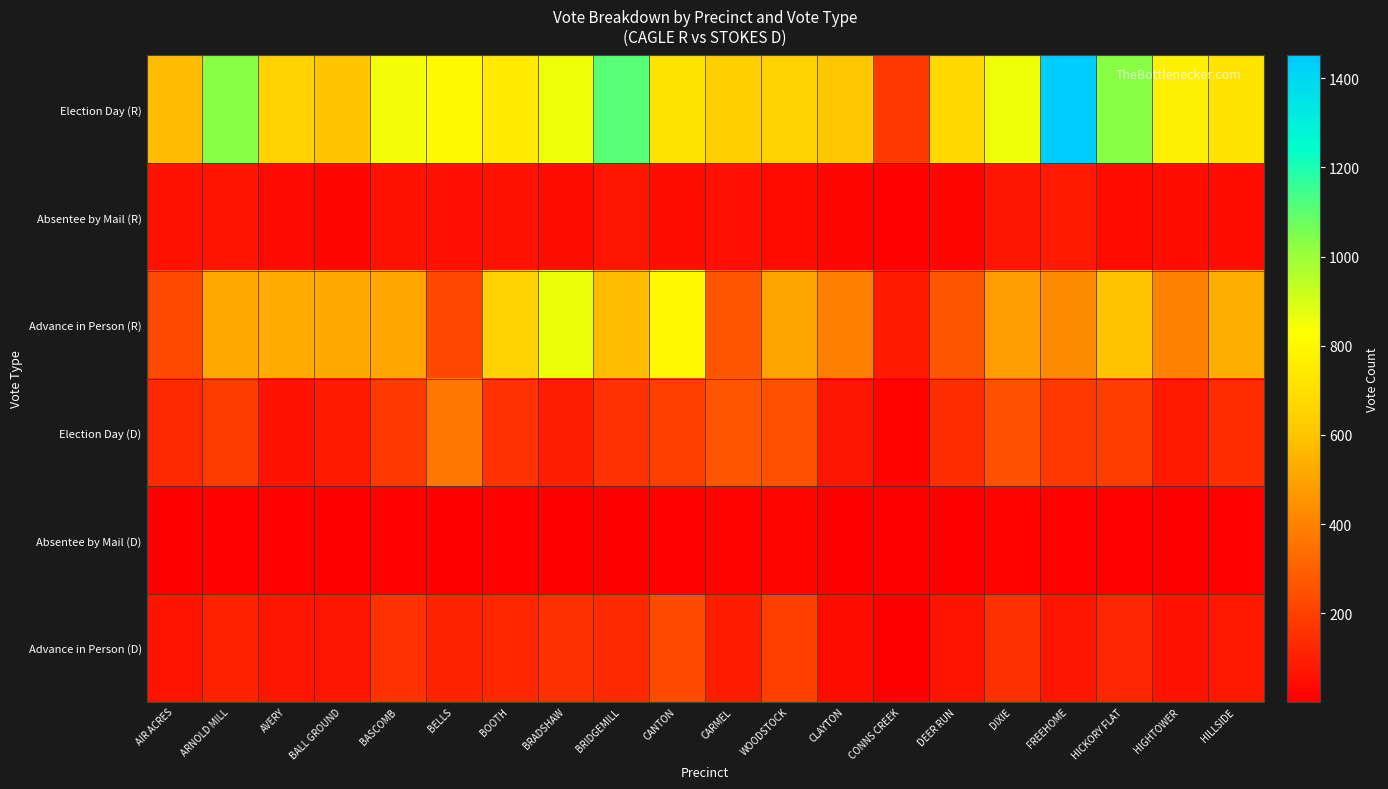

Reading right to left, extract all data points from this chart.

Election Day (R): HILLSIDE=723	HIGHTOWER=767	HICKORY FLAT=1036	FREEHOME=1451	DIXIE=855	DEER RUN=673	CONNS CREEK=176	CLAYTON=613	WOODSTOCK=644	CARMEL=641	CANTON=717	BRIDGEMILL=1106	BRADSHAW=852	BOOTH=747	BELLS=810	BASCOMB=847	BALL GROUND=605	AVERY=648	ARNOLD MILL=1034	AIR ACRES=577
Absentee by Mail (R): HILLSIDE=46	HIGHTOWER=52	HICKORY FLAT=39	FREEHOME=85	DIXIE=72	DEER RUN=26	CONNS CREEK=11	CLAYTON=27	WOODSTOCK=39	CARMEL=57	CANTON=50	BRIDGEMILL=75	BRADSHAW=47	BOOTH=61	BELLS=58	BASCOMB=64	BALL GROUND=28	AVERY=32	ARNOLD MILL=69	AIR ACRES=60
Advance in Person (R): HILLSIDE=531	HIGHTOWER=403	HICKORY FLAT=597	FREEHOME=429	DIXIE=483	DEER RUN=273	CONNS CREEK=82	CLAYTON=392	WOODSTOCK=502	CARMEL=260	CANTON=801	BRIDGEMILL=578	BRADSHAW=862	BOOTH=646	BELLS=223	BASCOMB=507	BALL GROUND=517	AVERY=528	ARNOLD MILL=519	AIR ACRES=230
Election Day (D): HILLSIDE=138	HIGHTOWER=85	HICKORY FLAT=192	FREEHOME=172	DIXIE=249	DEER RUN=140	CONNS CREEK=15	CLAYTON=72	WOODSTOCK=246	CARMEL=260	CANTON=197	BRIDGEMILL=155	BRADSHAW=101	BOOTH=159	BELLS=365	BASCOMB=180	BALL GROUND=83	AVERY=61	ARNOLD MILL=186	AIR ACRES=132
Absentee by Mail (D): HILLSIDE=9	HIGHTOWER=6	HICKORY FLAT=9	FREEHOME=13	DIXIE=16	DEER RUN=7	CONNS CREEK=2	CLAYTON=6	WOODSTOCK=24	CARMEL=14	CANTON=11	BRIDGEMILL=6	BRADSHAW=7	BOOTH=9	BELLS=2	BASCOMB=8	BALL GROUND=4	AVERY=8	ARNOLD MILL=12	AIR ACRES=6
Advance in Person (D): HILLSIDE=78	HIGHTOWER=62	HICKORY FLAT=116	FREEHOME=74	DIXIE=154	DEER RUN=69	CONNS CREEK=7	CLAYTON=46	WOODSTOCK=197	CARMEL=97	CANTON=233	BRIDGEMILL=135	BRADSHAW=153	BOOTH=124	BELLS=115	BASCOMB=156	BALL GROUND=75	AVERY=72	ARNOLD MILL=104	AIR ACRES=66